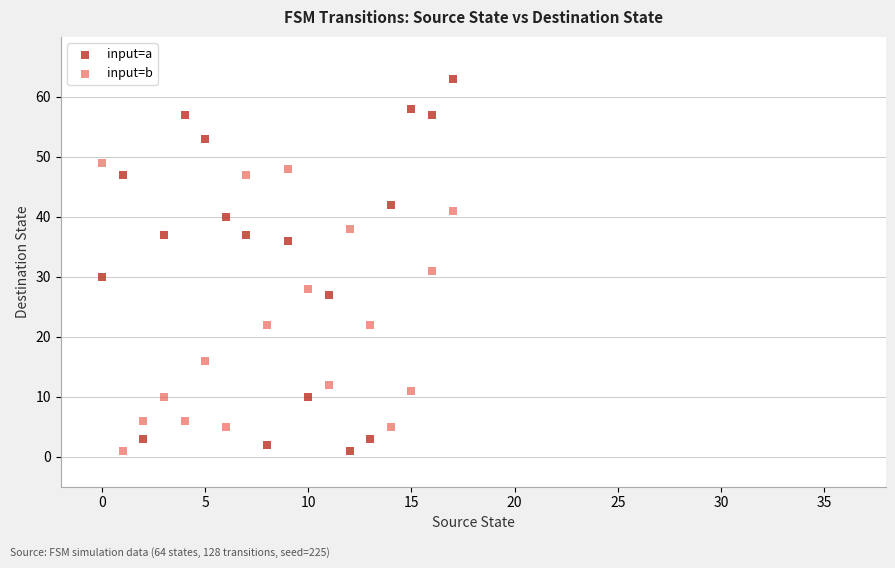

Which series has the widest spread of Y values?

input=a